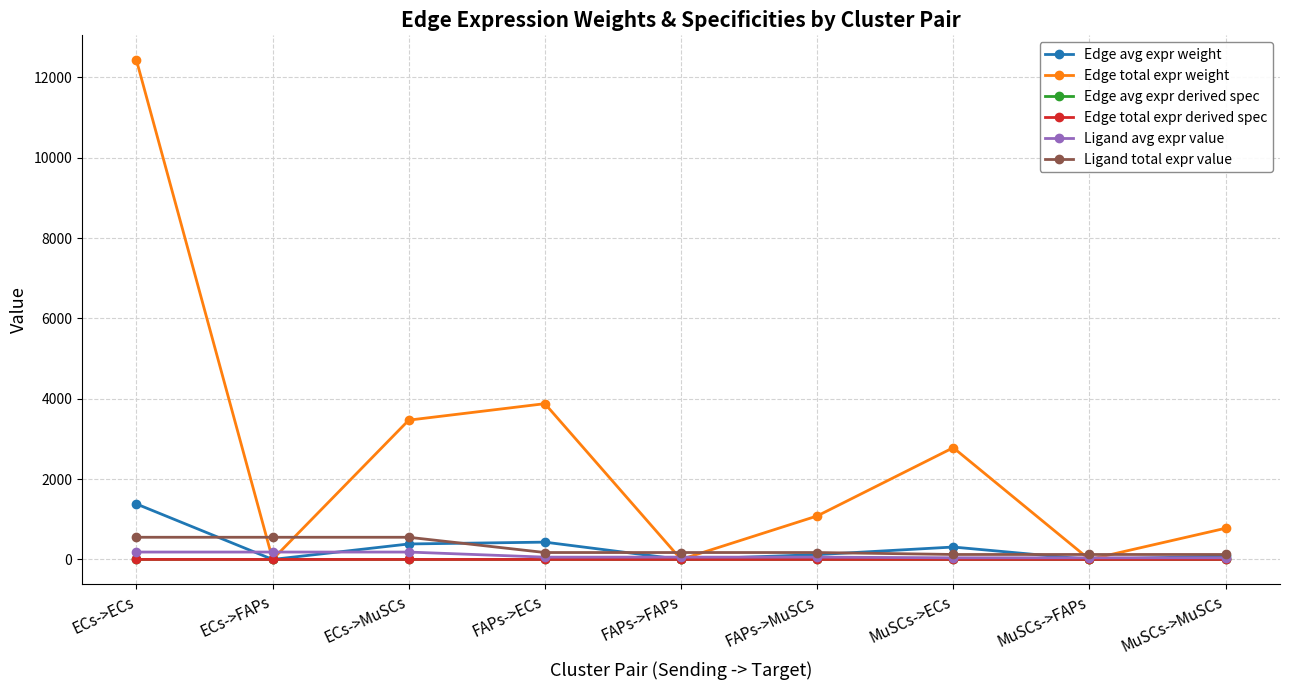

Is this an area chart (filled region under the line)?

No